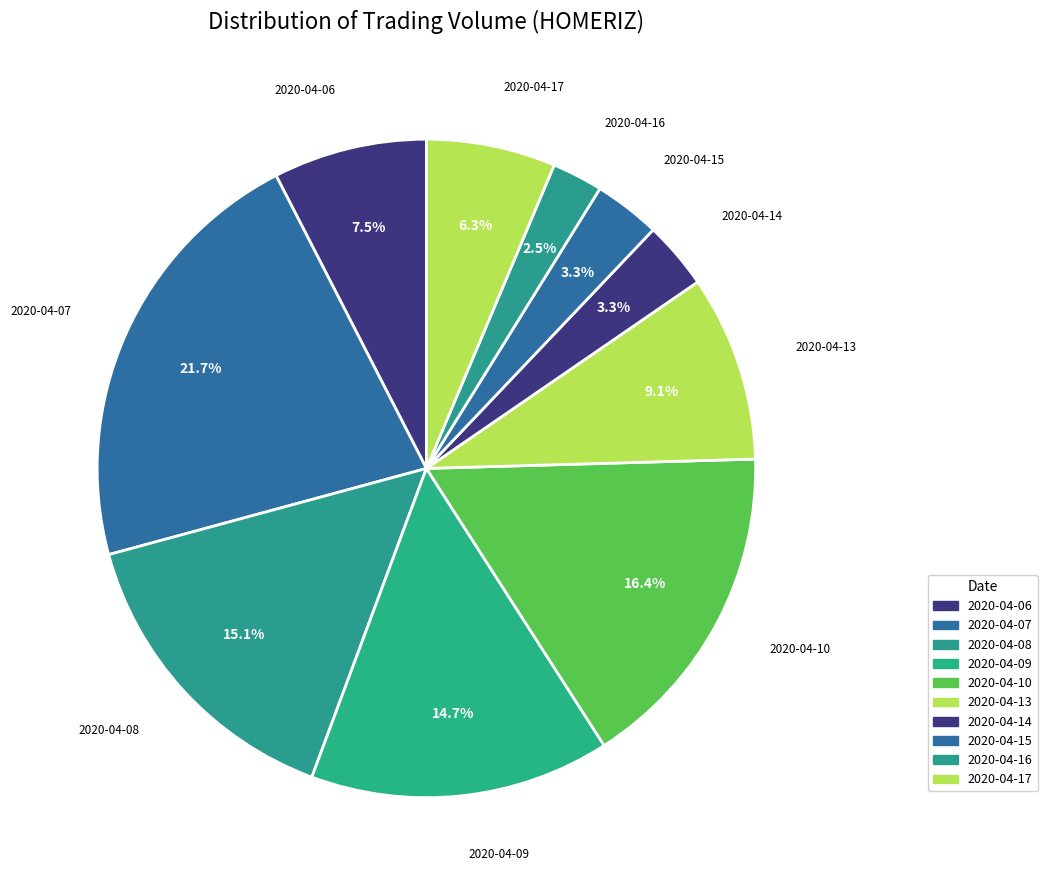

Combined, do 2020-04-13 and 2020-04-17 account for over 50%?

No